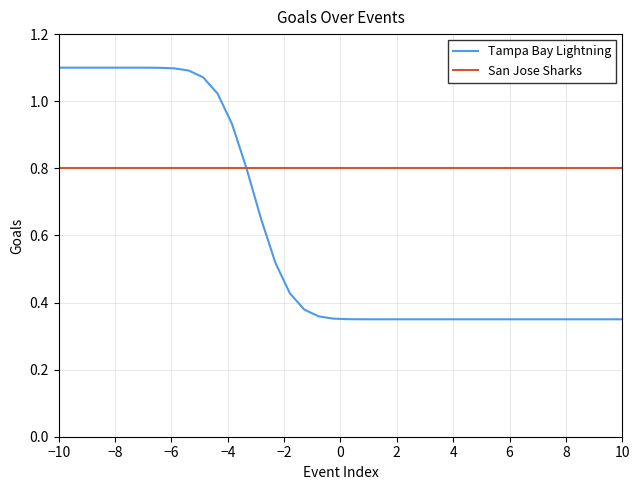

How many lines are shown in the chart?

2